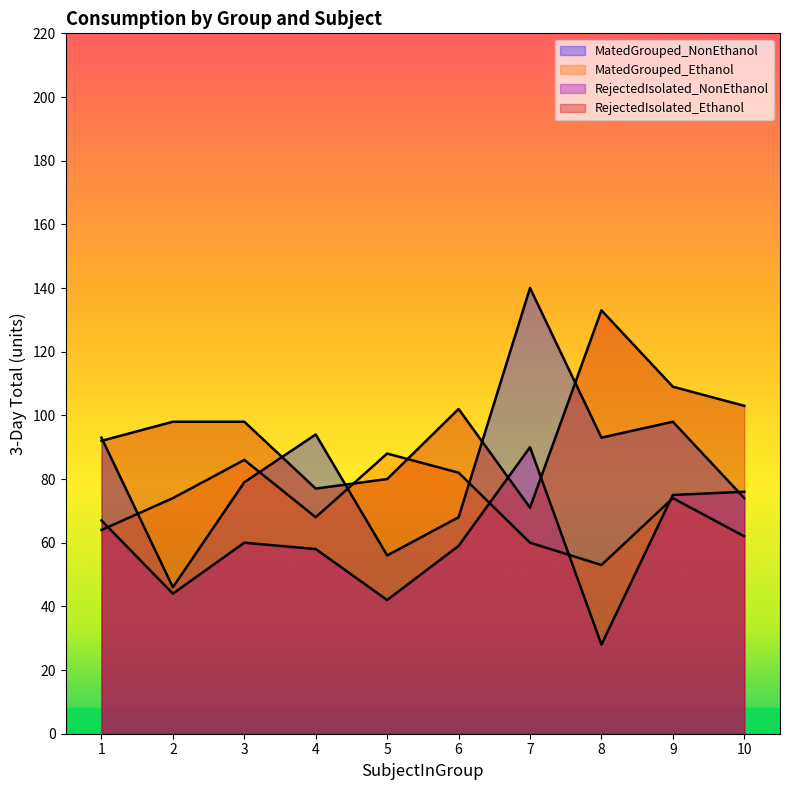

What is the sum of all RejectedIsolated_Ethanol values?

963